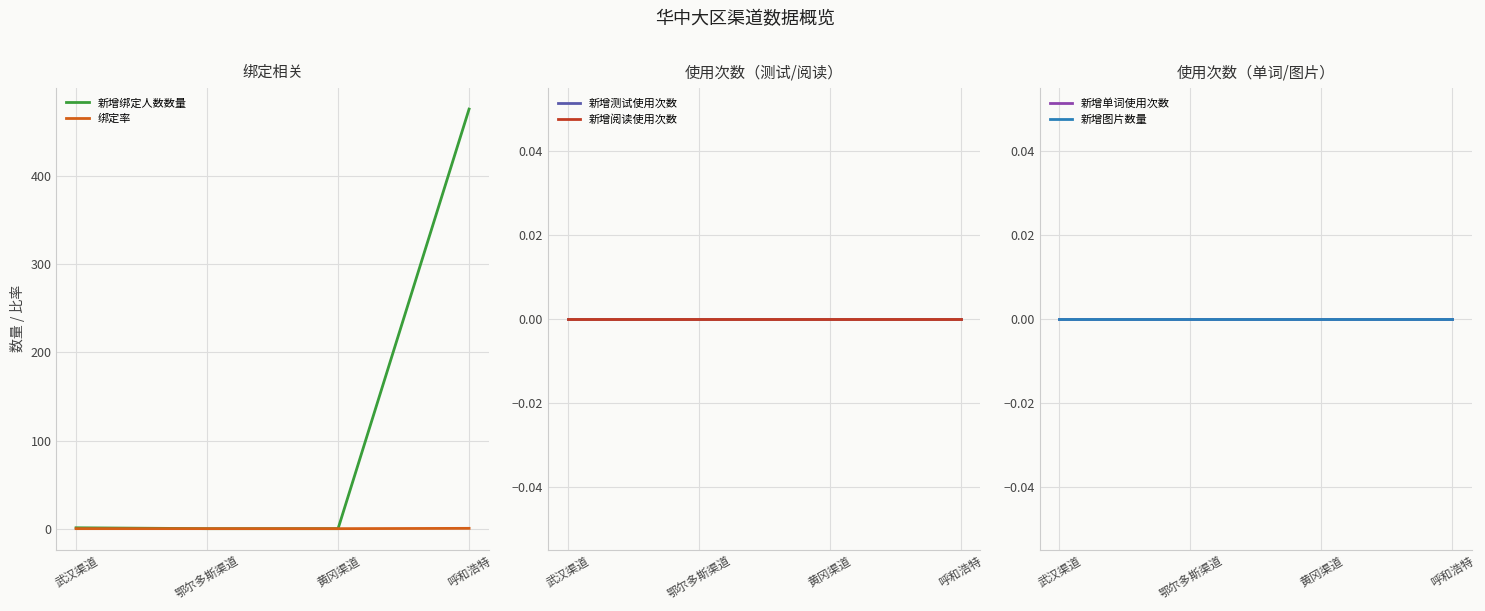

True or false: 新增图片数量 has a value of 0.0 at 鄂尔多斯渠道.

True